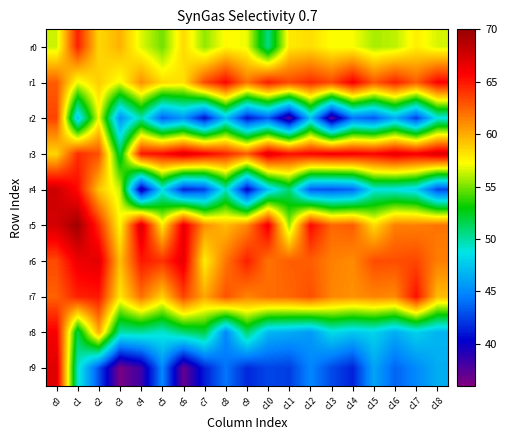

What is the minimum value shown in the chart?

36.3